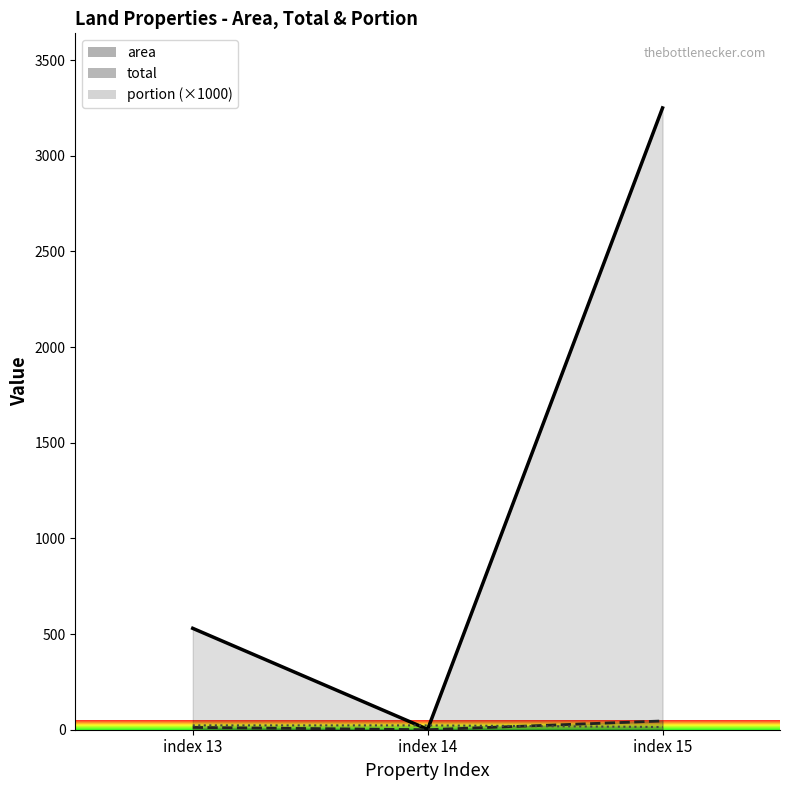

How many values in the area series exceed 530?

1